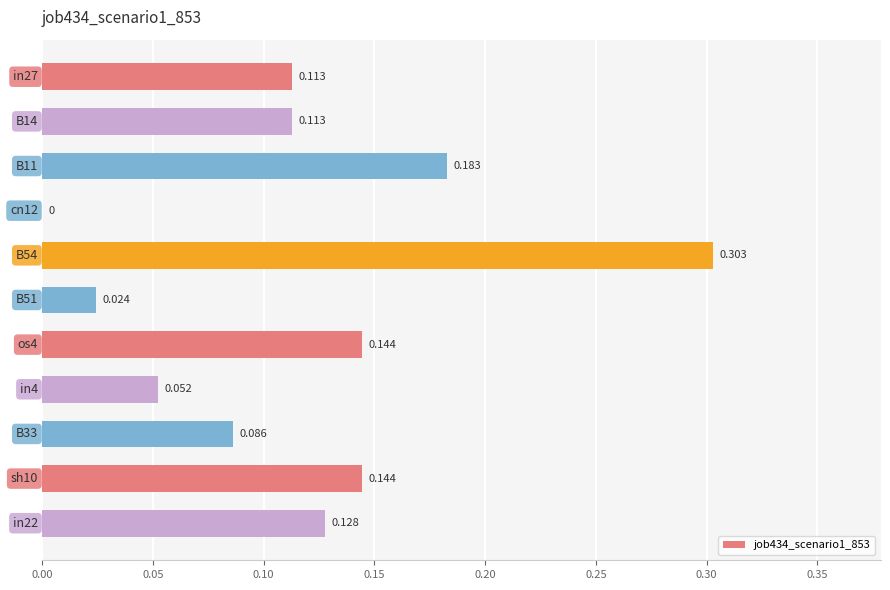

What is the sum of all values?

1.3